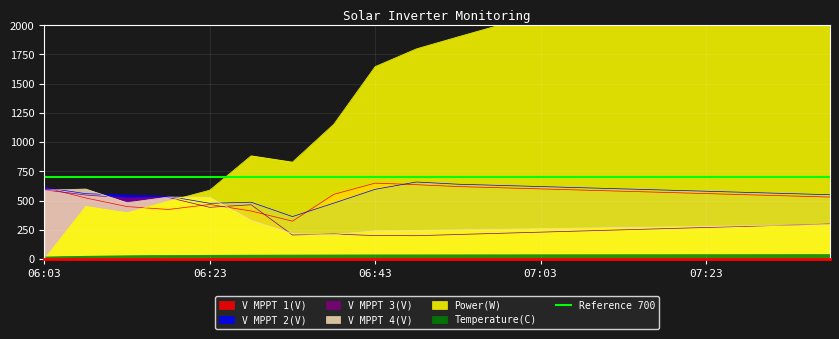

Which series has the widest spread of values?

Power(W)